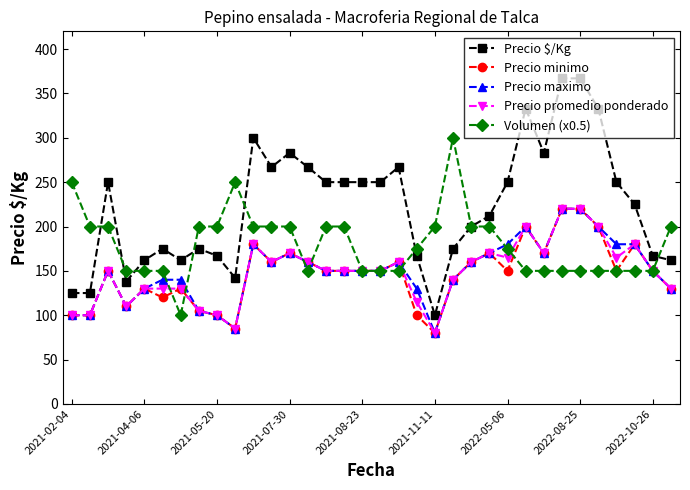

Which series has the largest range (max minus min)?

Precio $/Kg